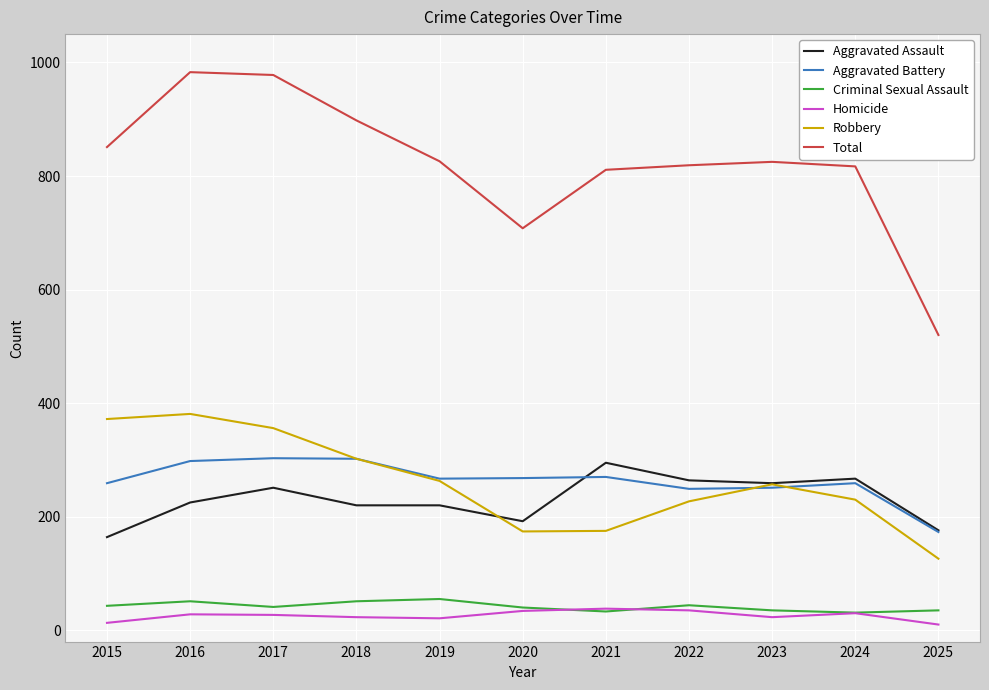

True or false: Total and Aggravated Assault cross at least once.

False